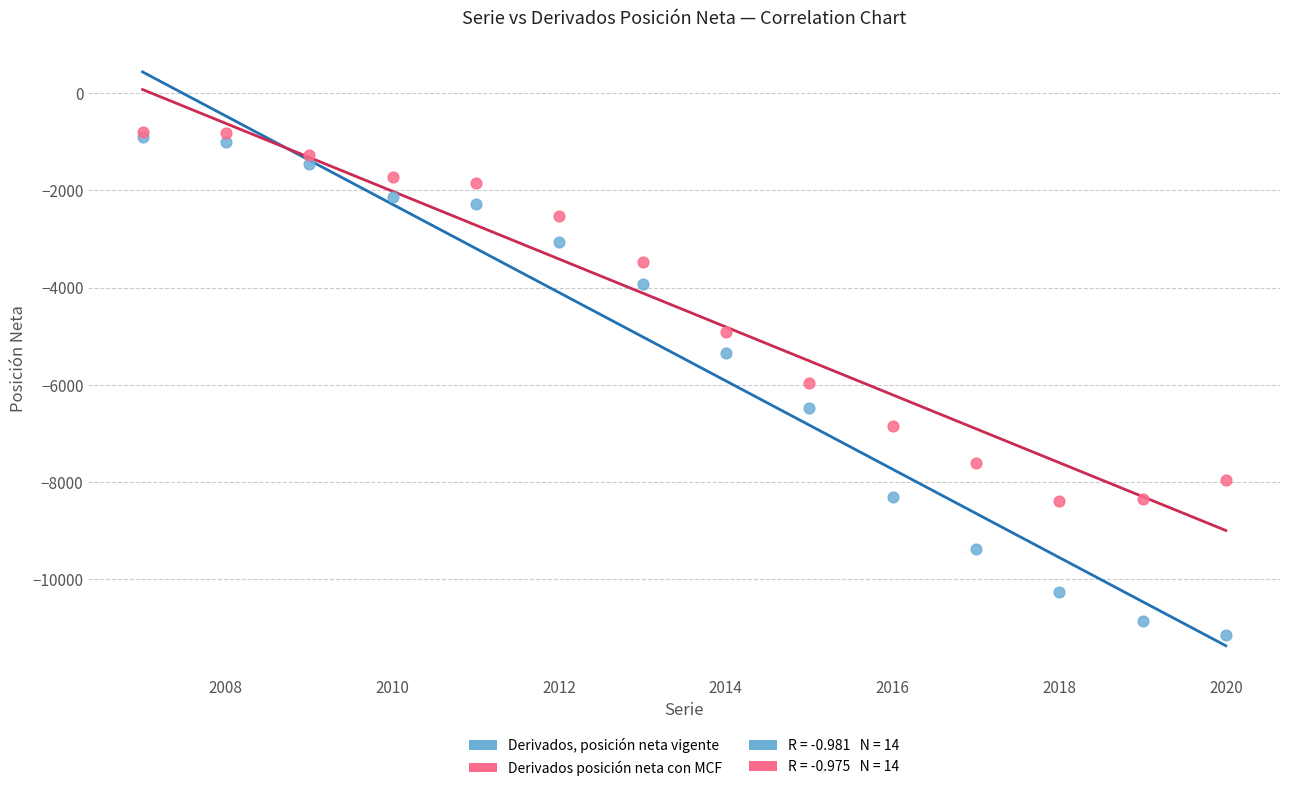

In the Derivados posición neta con MCF series, what Y value is closest to -4590?

-4911